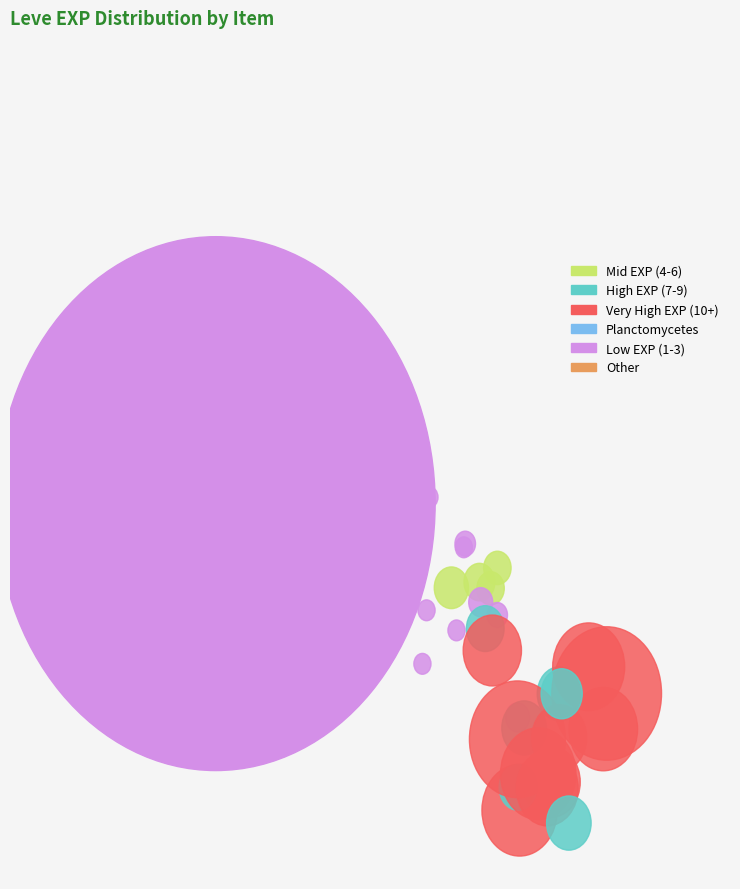

To the nearest percent, what is the average slice percentage?

3%